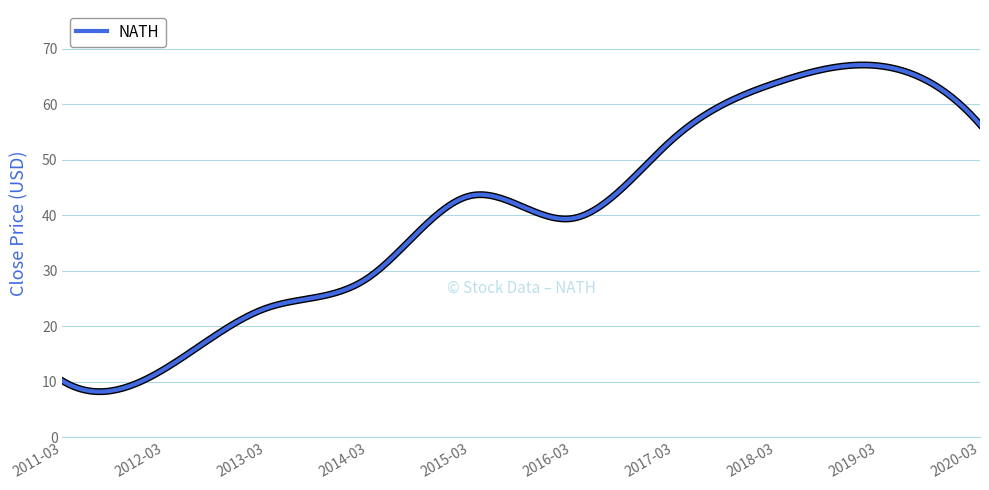

What is the greatest value displayed?

67.1